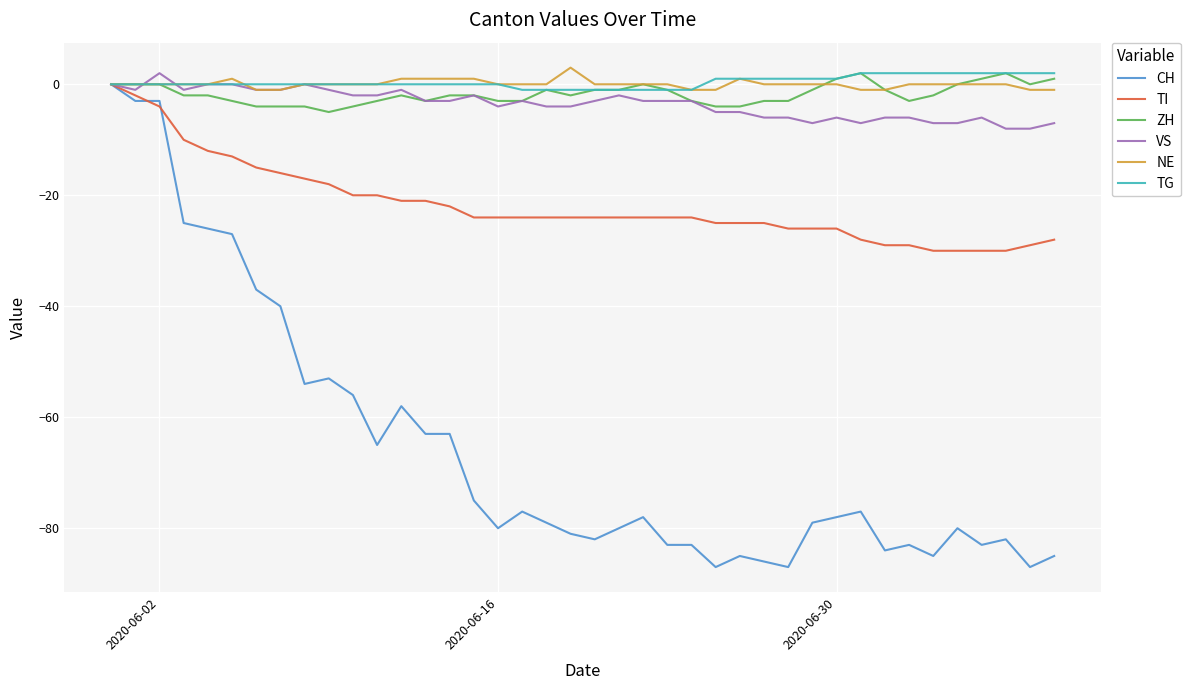

What is the smallest value displayed?

-87